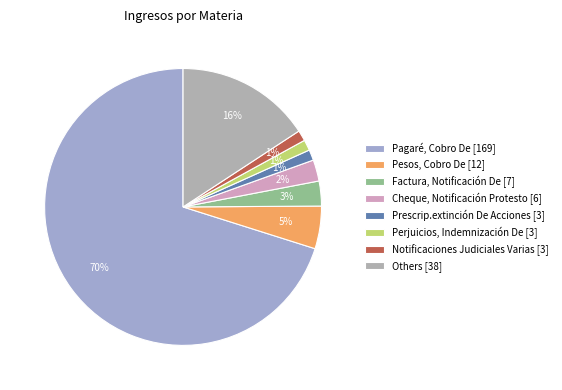

How many segments does this pie chart have?

8